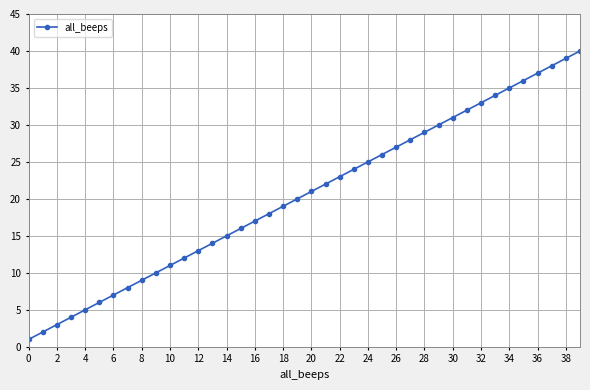

What is the minimum value shown in the chart?

1